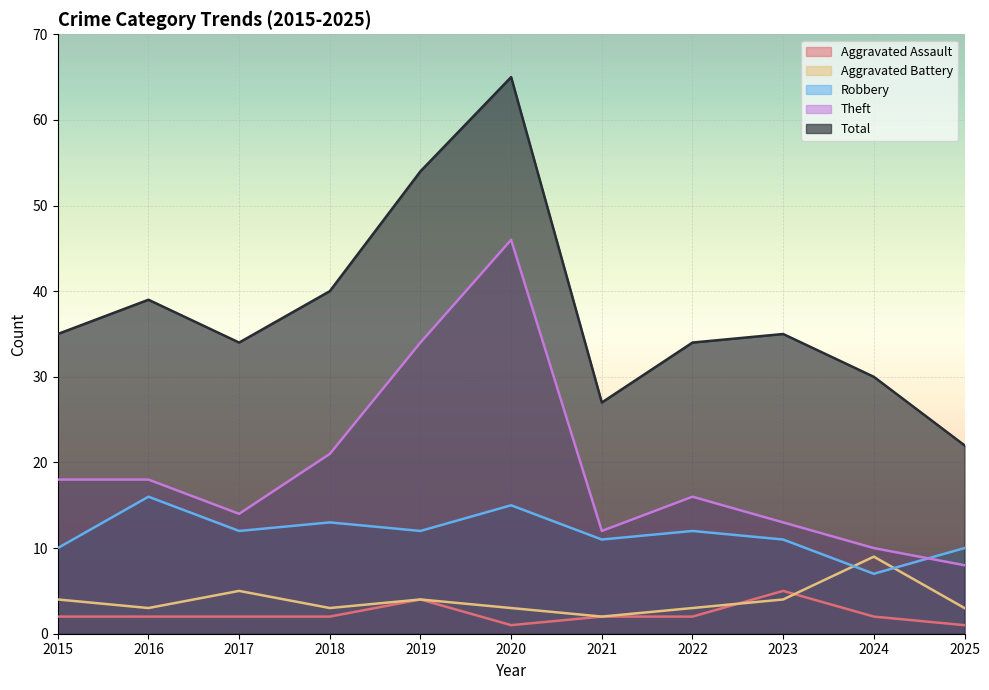

What is the total value across all series at 2020?

130